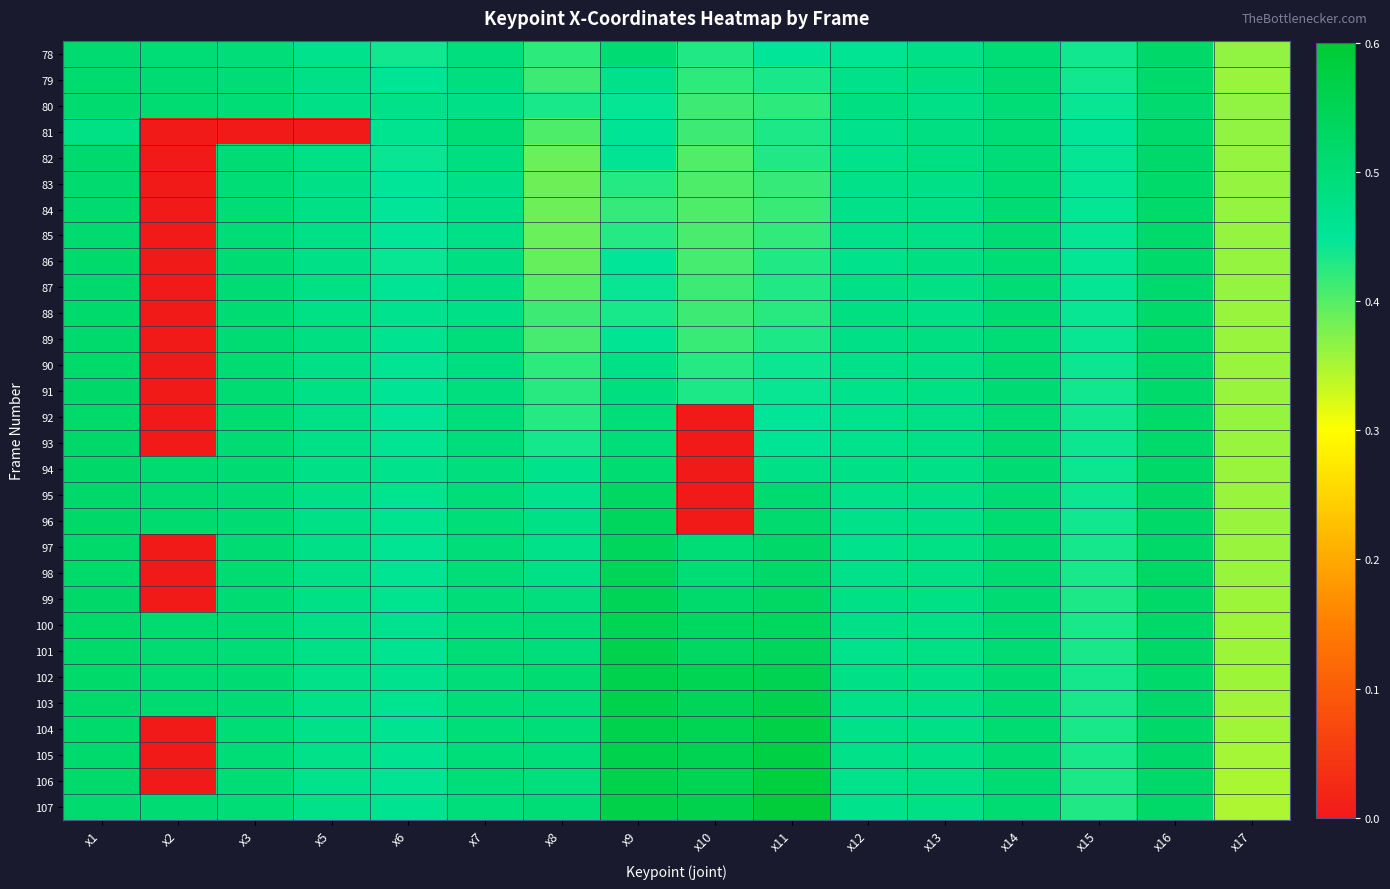

Reading right to left, what are all the values shown in this chart?

78: x17=0.4	x16=0.5	x15=0.4	x14=0.5	x13=0.5	x12=0.5	x11=0.4	x10=0.4	x9=0.5	x8=0.4	x7=0.5	x6=0.4	x5=0.5	x3=0.5	x2=0.5	x1=0.5
79: x17=0.4	x16=0.5	x15=0.4	x14=0.5	x13=0.5	x12=0.5	x11=0.4	x10=0.4	x9=0.5	x8=0.4	x7=0.5	x6=0.5	x5=0.5	x3=0.5	x2=0.5	x1=0.5
80: x17=0.4	x16=0.5	x15=0.4	x14=0.5	x13=0.5	x12=0.5	x11=0.4	x10=0.4	x9=0.4	x8=0.4	x7=0.5	x6=0.5	x5=0.5	x3=0.5	x2=0.5	x1=0.5
81: x17=0.4	x16=0.5	x15=0.5	x14=0.5	x13=0.5	x12=0.5	x11=0.4	x10=0.4	x9=0.5	x8=0.4	x7=0.5	x6=0.5	x5=0.0	x3=0.0	x2=0.0	x1=0.5
82: x17=0.4	x16=0.5	x15=0.4	x14=0.5	x13=0.5	x12=0.5	x11=0.4	x10=0.4	x9=0.5	x8=0.4	x7=0.5	x6=0.4	x5=0.5	x3=0.5	x2=0.0	x1=0.5
83: x17=0.4	x16=0.5	x15=0.4	x14=0.5	x13=0.5	x12=0.5	x11=0.4	x10=0.4	x9=0.4	x8=0.4	x7=0.5	x6=0.4	x5=0.5	x3=0.5	x2=0.0	x1=0.5
84: x17=0.4	x16=0.5	x15=0.4	x14=0.5	x13=0.5	x12=0.5	x11=0.4	x10=0.4	x9=0.4	x8=0.4	x7=0.5	x6=0.5	x5=0.5	x3=0.5	x2=0.0	x1=0.5
85: x17=0.4	x16=0.5	x15=0.4	x14=0.5	x13=0.5	x12=0.5	x11=0.4	x10=0.4	x9=0.4	x8=0.4	x7=0.5	x6=0.5	x5=0.5	x3=0.5	x2=0.0	x1=0.5
86: x17=0.4	x16=0.5	x15=0.4	x14=0.5	x13=0.5	x12=0.5	x11=0.4	x10=0.4	x9=0.5	x8=0.4	x7=0.5	x6=0.4	x5=0.5	x3=0.5	x2=0.0	x1=0.5
87: x17=0.4	x16=0.5	x15=0.4	x14=0.5	x13=0.5	x12=0.5	x11=0.4	x10=0.4	x9=0.4	x8=0.4	x7=0.5	x6=0.5	x5=0.5	x3=0.5	x2=0.0	x1=0.5
88: x17=0.4	x16=0.5	x15=0.4	x14=0.5	x13=0.5	x12=0.5	x11=0.4	x10=0.4	x9=0.4	x8=0.4	x7=0.5	x6=0.5	x5=0.5	x3=0.5	x2=0.0	x1=0.5
89: x17=0.4	x16=0.5	x15=0.4	x14=0.5	x13=0.5	x12=0.5	x11=0.4	x10=0.4	x9=0.5	x8=0.4	x7=0.5	x6=0.5	x5=0.5	x3=0.5	x2=0.0	x1=0.5
90: x17=0.4	x16=0.5	x15=0.4	x14=0.5	x13=0.5	x12=0.5	x11=0.4	x10=0.4	x9=0.5	x8=0.4	x7=0.5	x6=0.5	x5=0.5	x3=0.5	x2=0.0	x1=0.5
91: x17=0.4	x16=0.5	x15=0.4	x14=0.5	x13=0.5	x12=0.5	x11=0.4	x10=0.4	x9=0.5	x8=0.4	x7=0.5	x6=0.5	x5=0.5	x3=0.5	x2=0.0	x1=0.5
92: x17=0.4	x16=0.5	x15=0.4	x14=0.5	x13=0.5	x12=0.5	x11=0.4	x10=0.0	x9=0.5	x8=0.4	x7=0.5	x6=0.5	x5=0.5	x3=0.5	x2=0.0	x1=0.5
93: x17=0.4	x16=0.5	x15=0.4	x14=0.5	x13=0.5	x12=0.5	x11=0.5	x10=0.0	x9=0.5	x8=0.4	x7=0.5	x6=0.5	x5=0.5	x3=0.5	x2=0.0	x1=0.5
94: x17=0.4	x16=0.5	x15=0.4	x14=0.5	x13=0.5	x12=0.5	x11=0.5	x10=0.0	x9=0.5	x8=0.5	x7=0.5	x6=0.5	x5=0.5	x3=0.5	x2=0.5	x1=0.5
95: x17=0.4	x16=0.5	x15=0.4	x14=0.5	x13=0.5	x12=0.5	x11=0.5	x10=0.0	x9=0.5	x8=0.5	x7=0.5	x6=0.5	x5=0.5	x3=0.5	x2=0.5	x1=0.5
96: x17=0.4	x16=0.5	x15=0.4	x14=0.5	x13=0.5	x12=0.5	x11=0.5	x10=0.0	x9=0.5	x8=0.5	x7=0.5	x6=0.5	x5=0.5	x3=0.5	x2=0.5	x1=0.5
97: x17=0.4	x16=0.5	x15=0.4	x14=0.5	x13=0.5	x12=0.5	x11=0.5	x10=0.5	x9=0.5	x8=0.5	x7=0.5	x6=0.5	x5=0.5	x3=0.5	x2=0.0	x1=0.5
98: x17=0.4	x16=0.5	x15=0.4	x14=0.5	x13=0.5	x12=0.5	x11=0.5	x10=0.5	x9=0.5	x8=0.5	x7=0.5	x6=0.5	x5=0.5	x3=0.5	x2=0.0	x1=0.5
99: x17=0.4	x16=0.5	x15=0.4	x14=0.5	x13=0.5	x12=0.5	x11=0.5	x10=0.5	x9=0.5	x8=0.5	x7=0.5	x6=0.5	x5=0.5	x3=0.5	x2=0.0	x1=0.5
100: x17=0.4	x16=0.5	x15=0.4	x14=0.5	x13=0.5	x12=0.5	x11=0.5	x10=0.5	x9=0.6	x8=0.5	x7=0.5	x6=0.5	x5=0.5	x3=0.5	x2=0.5	x1=0.5
101: x17=0.4	x16=0.5	x15=0.4	x14=0.5	x13=0.5	x12=0.5	x11=0.5	x10=0.5	x9=0.6	x8=0.5	x7=0.5	x6=0.5	x5=0.5	x3=0.5	x2=0.5	x1=0.5
102: x17=0.4	x16=0.5	x15=0.4	x14=0.5	x13=0.5	x12=0.5	x11=0.6	x10=0.6	x9=0.6	x8=0.5	x7=0.5	x6=0.5	x5=0.5	x3=0.5	x2=0.5	x1=0.5
103: x17=0.4	x16=0.5	x15=0.4	x14=0.5	x13=0.5	x12=0.5	x11=0.6	x10=0.5	x9=0.6	x8=0.5	x7=0.5	x6=0.5	x5=0.5	x3=0.5	x2=0.5	x1=0.5
104: x17=0.4	x16=0.5	x15=0.4	x14=0.5	x13=0.5	x12=0.5	x11=0.6	x10=0.6	x9=0.6	x8=0.5	x7=0.5	x6=0.5	x5=0.5	x3=0.5	x2=0.0	x1=0.5
105: x17=0.4	x16=0.5	x15=0.4	x14=0.5	x13=0.5	x12=0.5	x11=0.6	x10=0.6	x9=0.6	x8=0.5	x7=0.5	x6=0.5	x5=0.5	x3=0.5	x2=0.0	x1=0.5
106: x17=0.4	x16=0.5	x15=0.4	x14=0.5	x13=0.5	x12=0.5	x11=0.6	x10=0.6	x9=0.6	x8=0.5	x7=0.5	x6=0.5	x5=0.5	x3=0.5	x2=0.0	x1=0.5
107: x17=0.3	x16=0.5	x15=0.4	x14=0.5	x13=0.5	x12=0.5	x11=0.6	x10=0.6	x9=0.6	x8=0.5	x7=0.5	x6=0.5	x5=0.5	x3=0.5	x2=0.5	x1=0.5